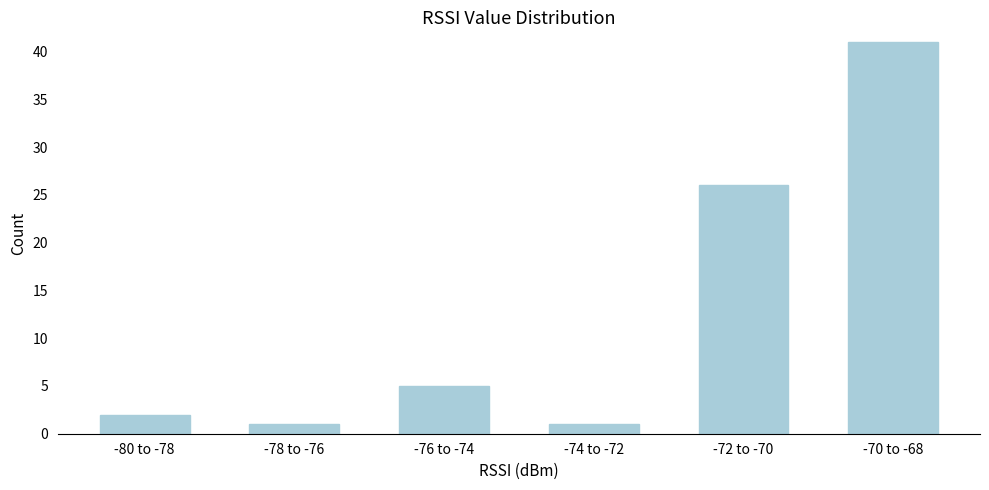

Reading left to right, transcribe all the data shown in this chart.

2	1	5	1	26	41